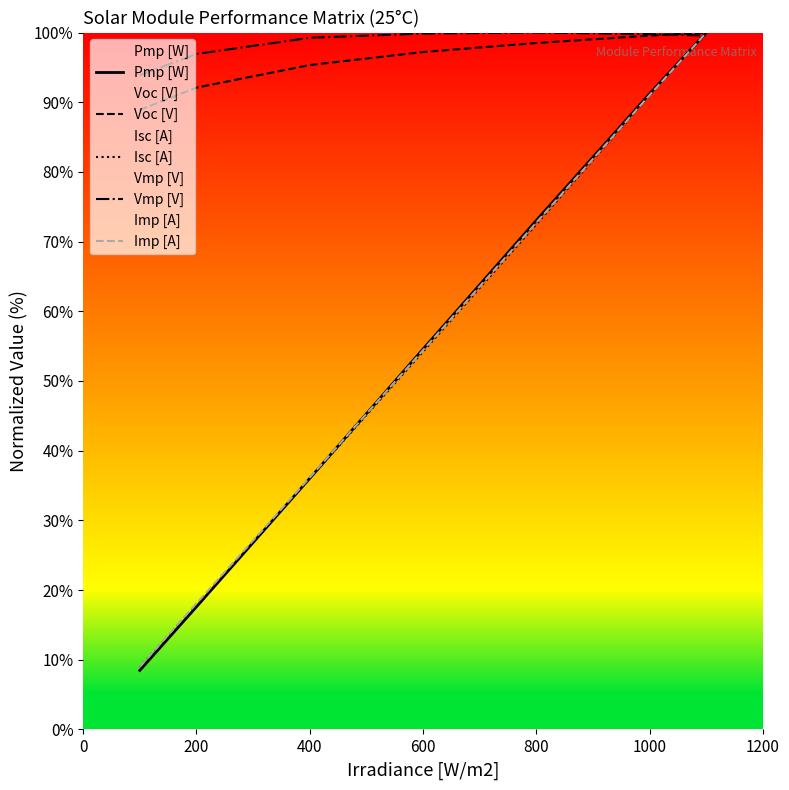

Rank the series by their maximum value, from lowest to highest.

Pmp [W], Voc [V], Isc [A], Vmp [V], Imp [A]